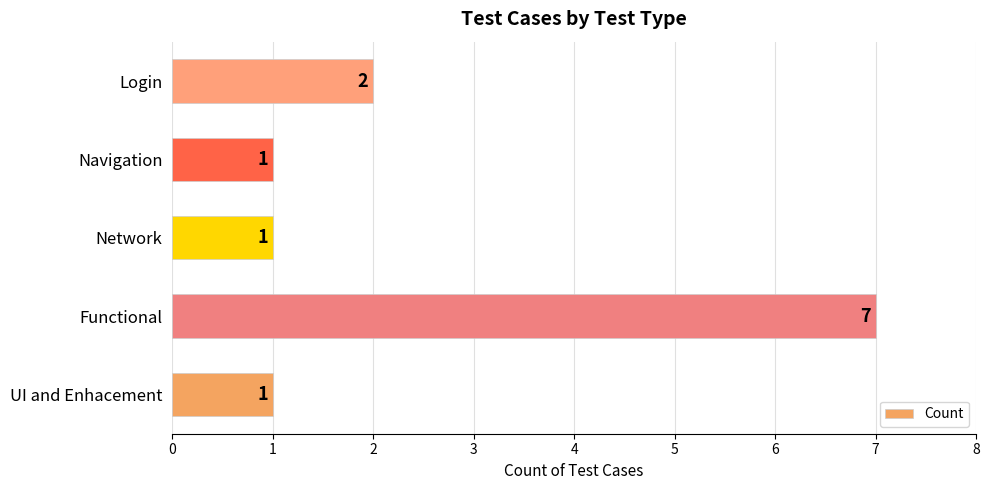

The value at UI and Enhacement is 1. True or false?

True